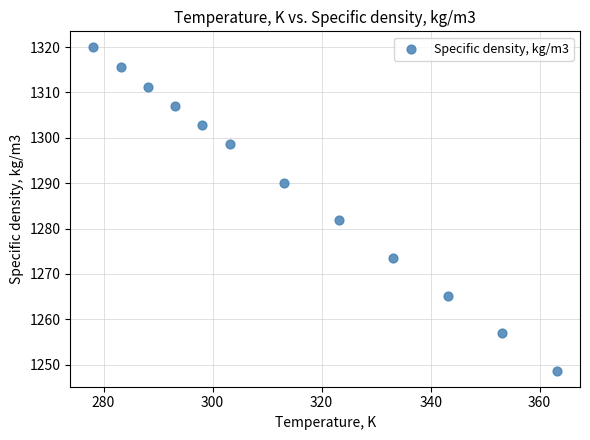

What is the range of Y values (max minus min)?

71.2